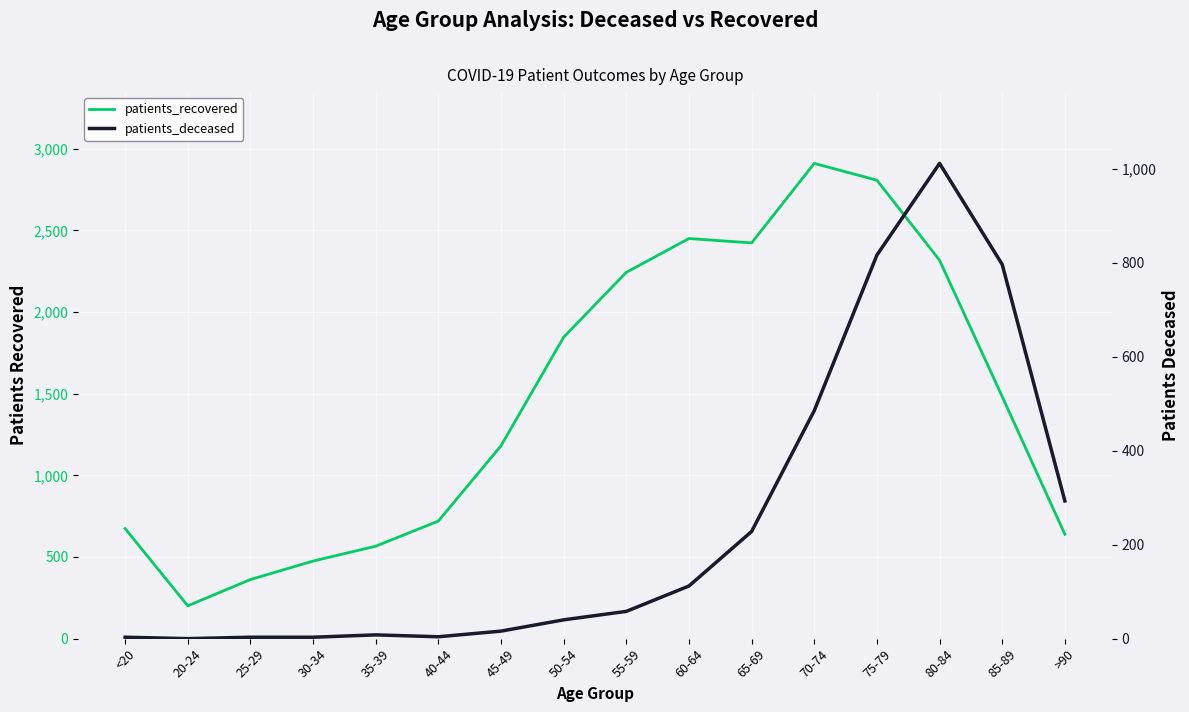

What are all the series names shown in the legend?

patients_recovered, patients_deceased